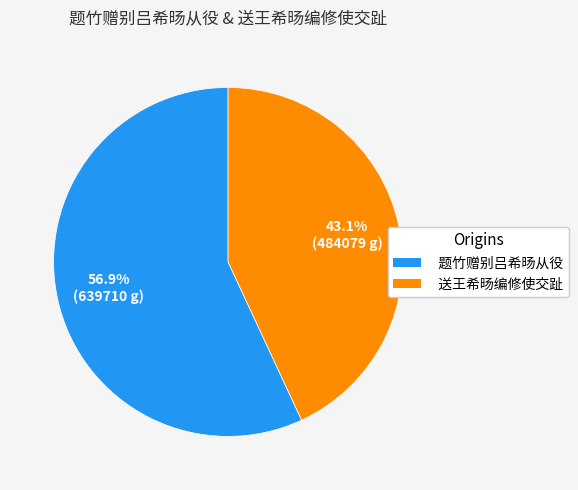

Which has a higher value, 送王希旸编修使交趾 or 题竹赠别吕希旸从役?

题竹赠别吕希旸从役